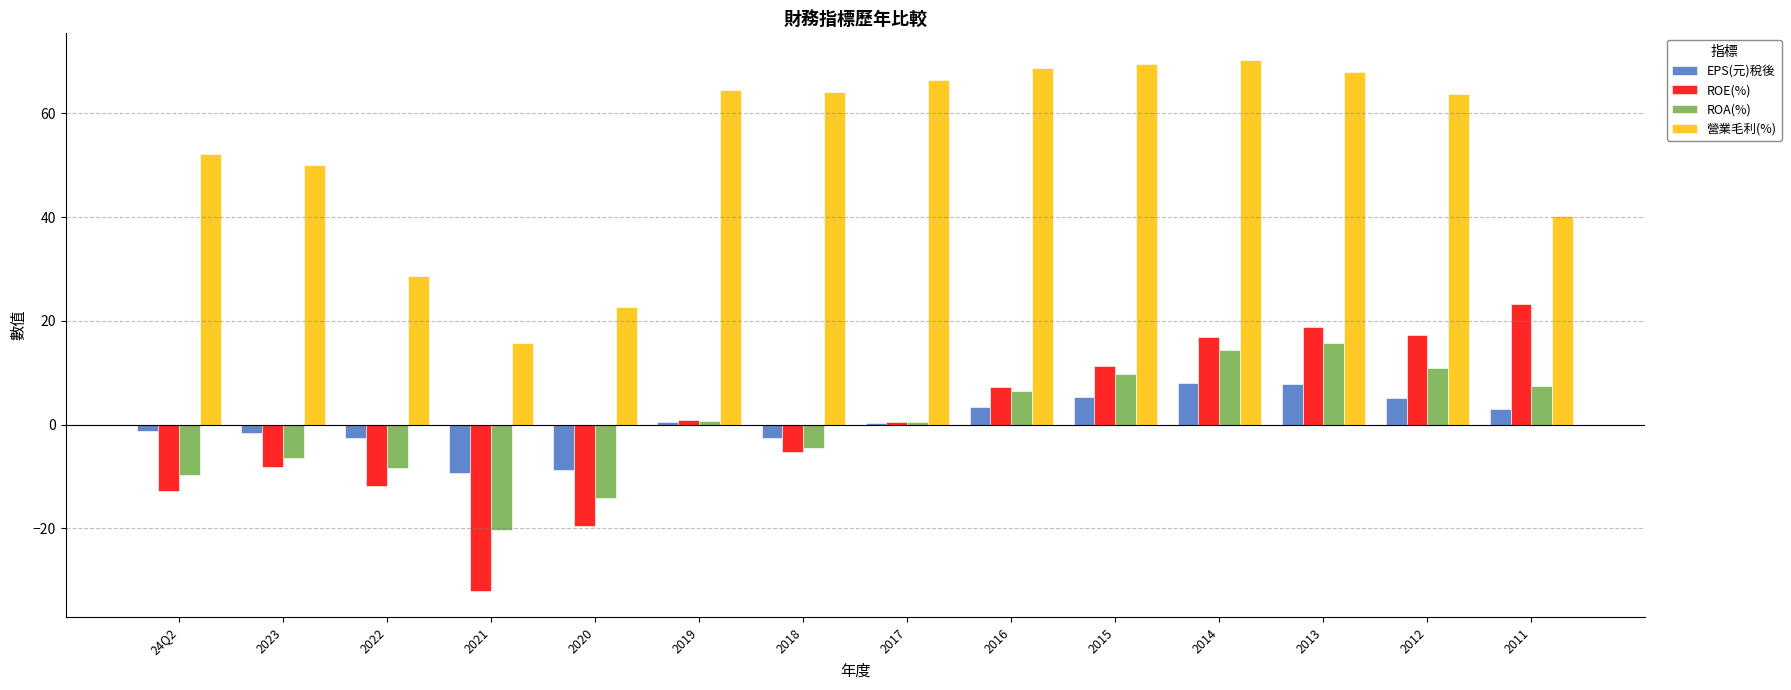

How many groups of bars are there?

14